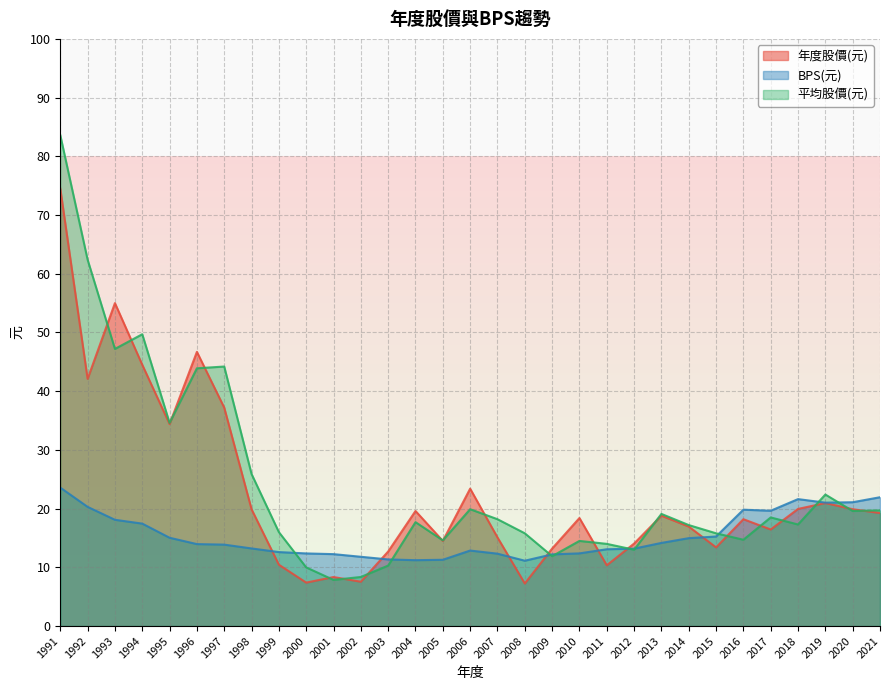

At 1997, list the series in order from largest to smallest.

平均股價(元), 年度股價(元), BPS(元)